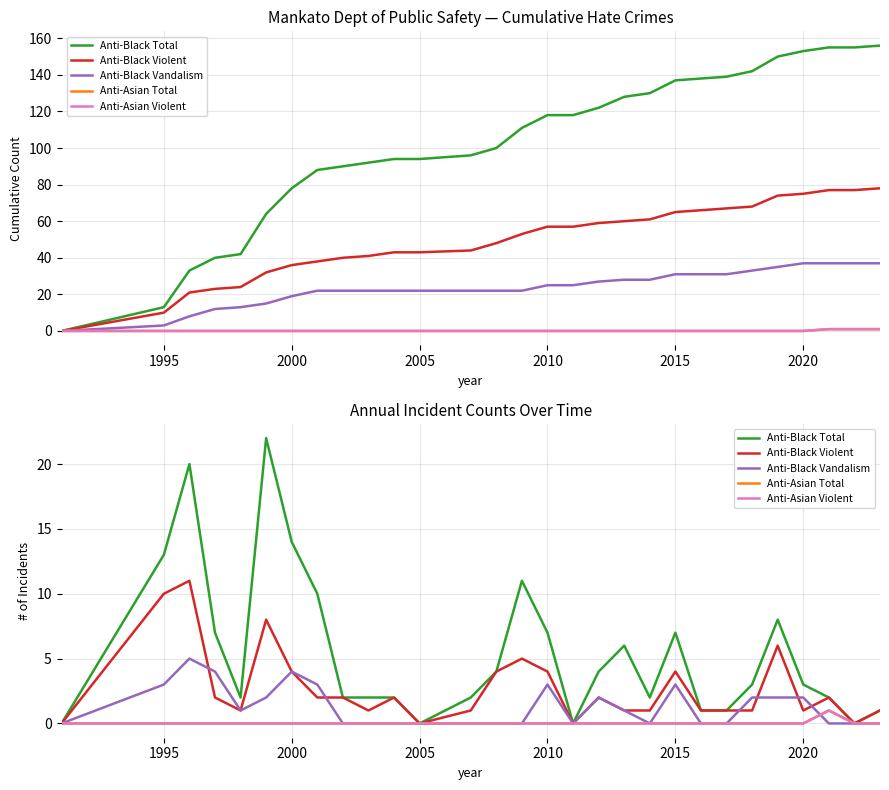

True or false: Anti-Black Violent has more than 2 interior local peaks.

True